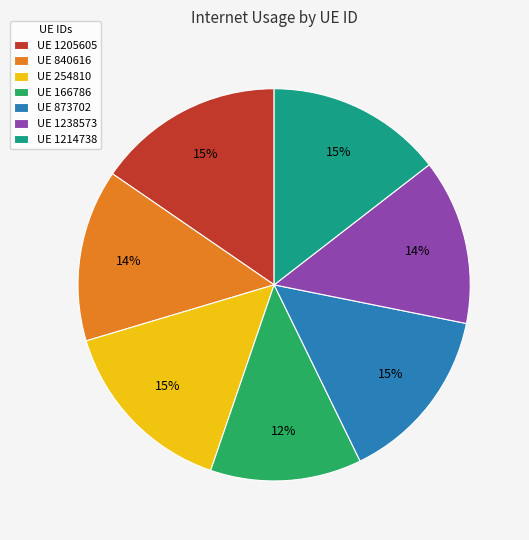

What is the smallest slice in the pie chart?

UE 166786